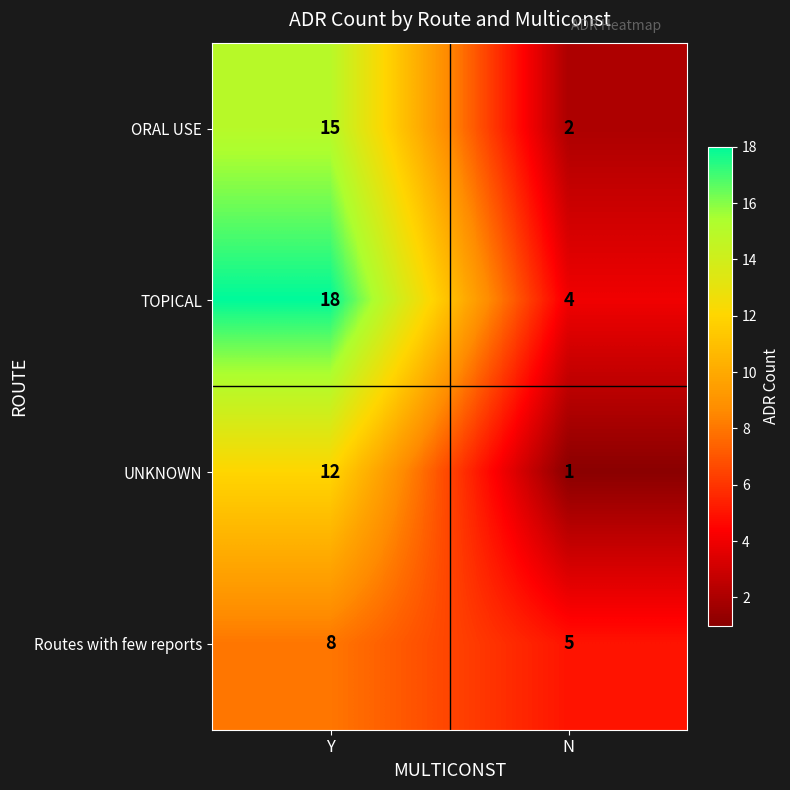

How many distinct data groups are displayed?

4